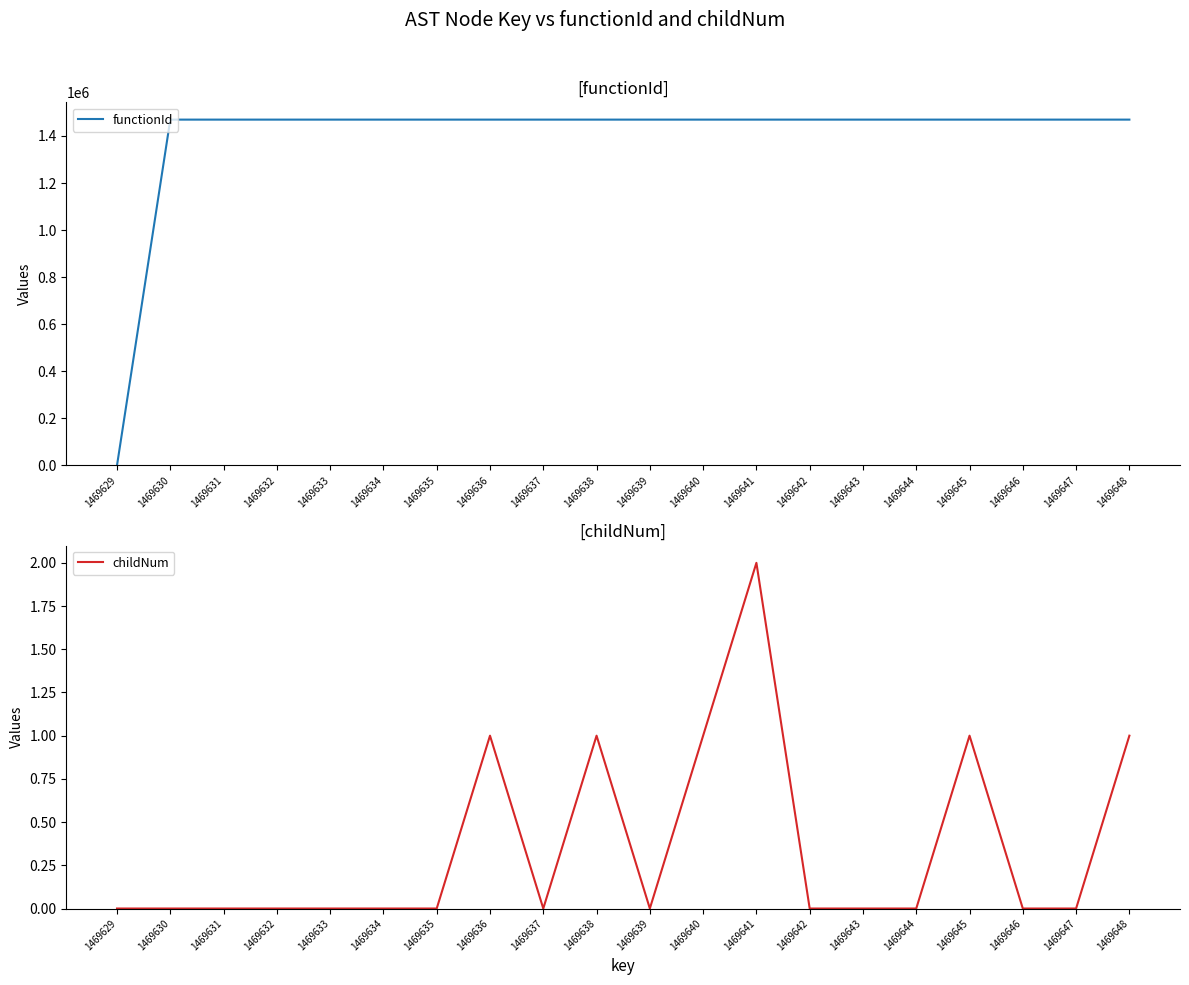

True or false: functionId and childNum intersect in this chart.

False